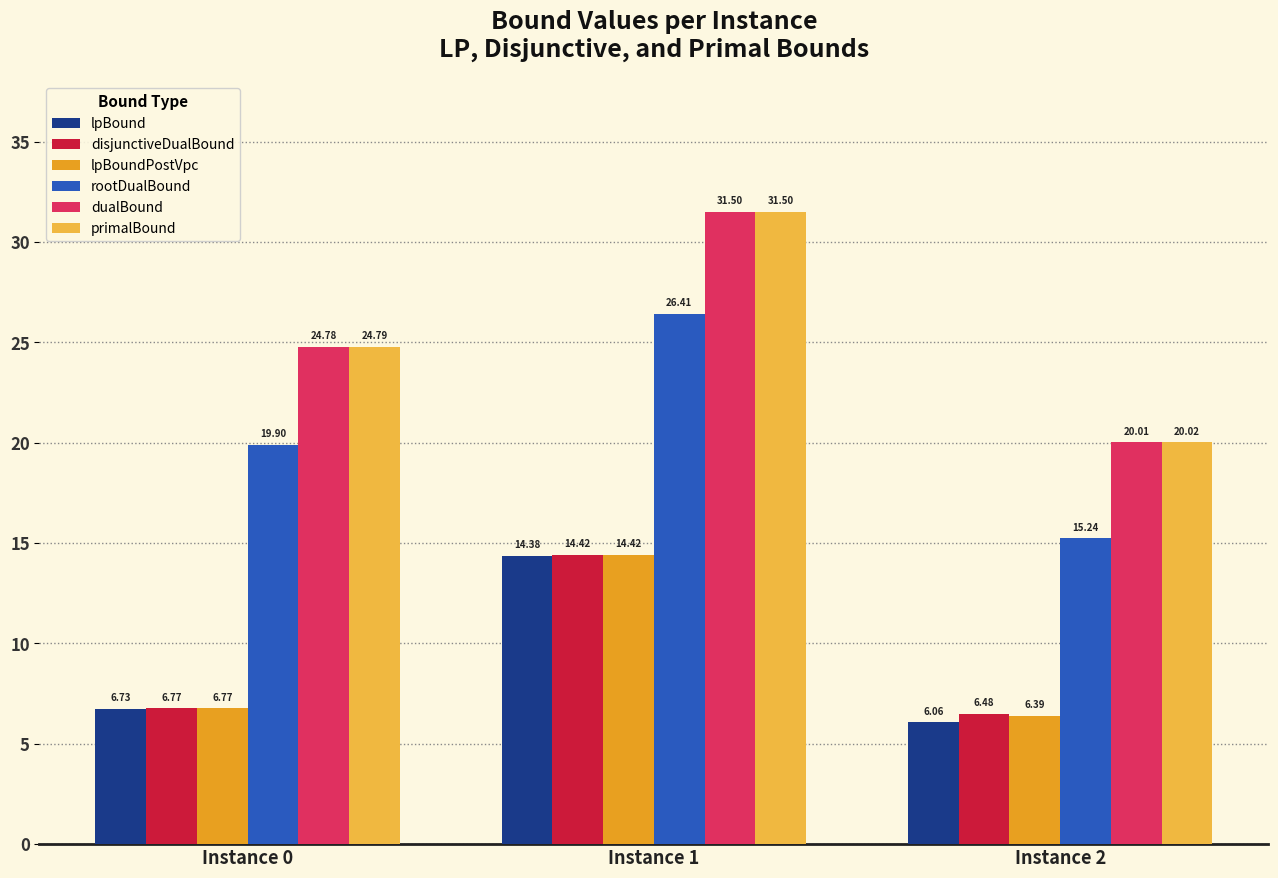

Which category has the highest value in the lpBound series?

Instance 1